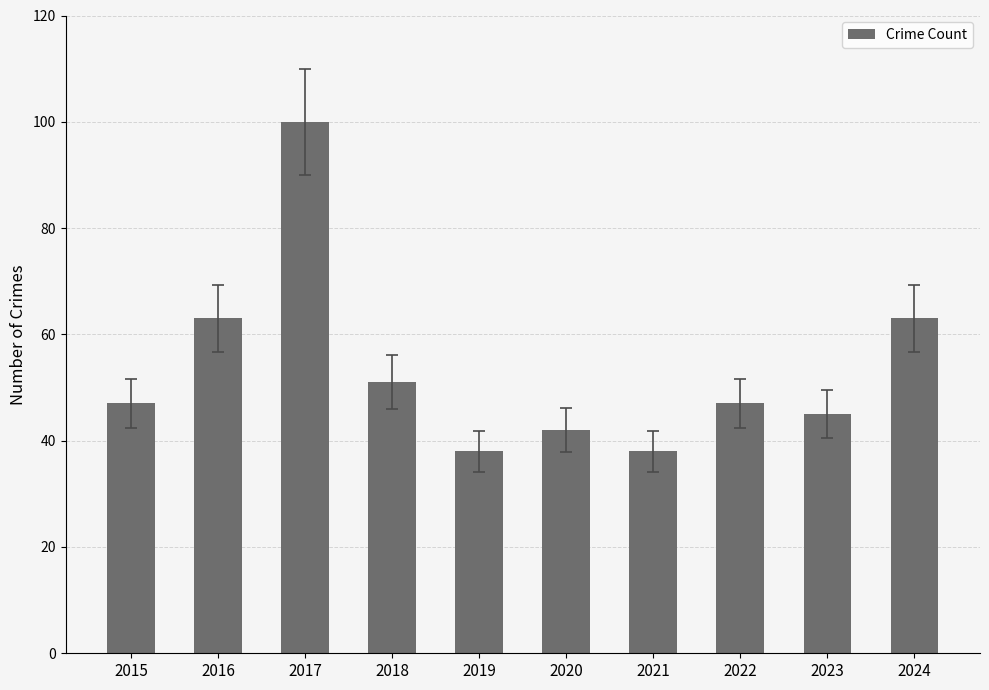

True or false: the data shows 100 at 2017.

True